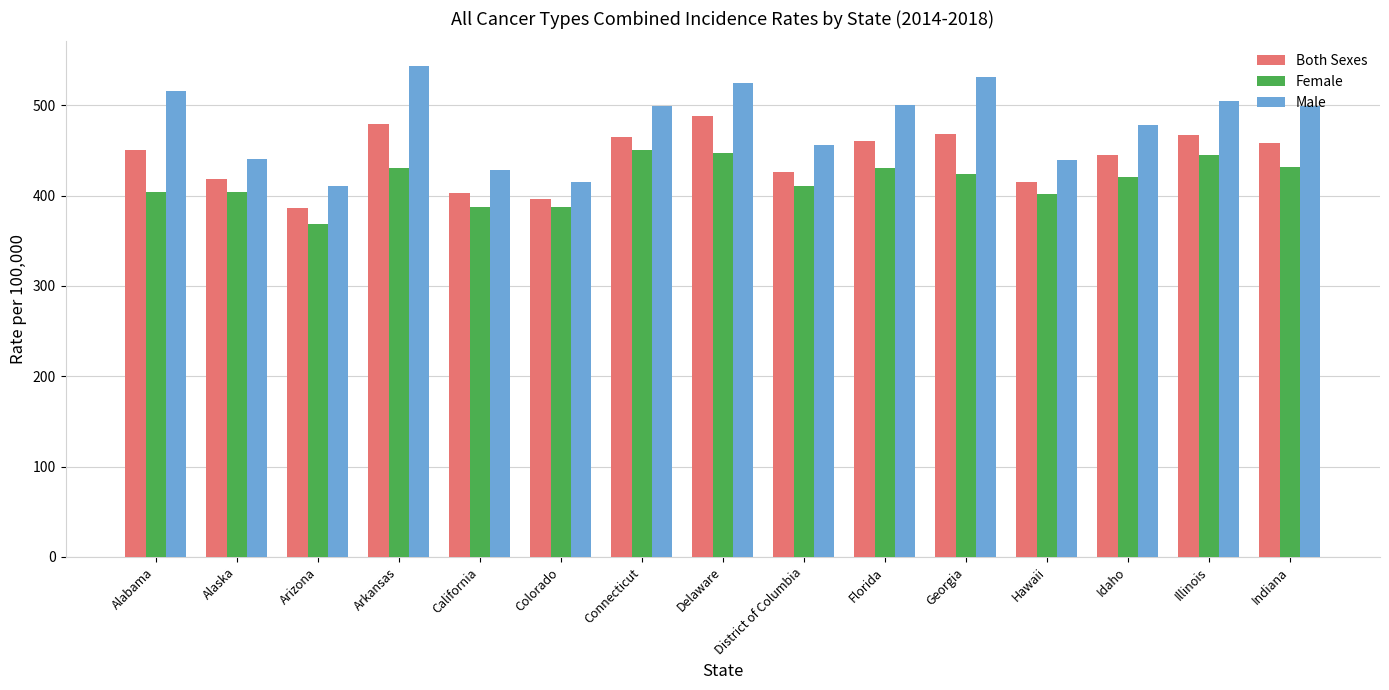

The Both Sexes series shows 468.5 at Georgia. True or false?

True